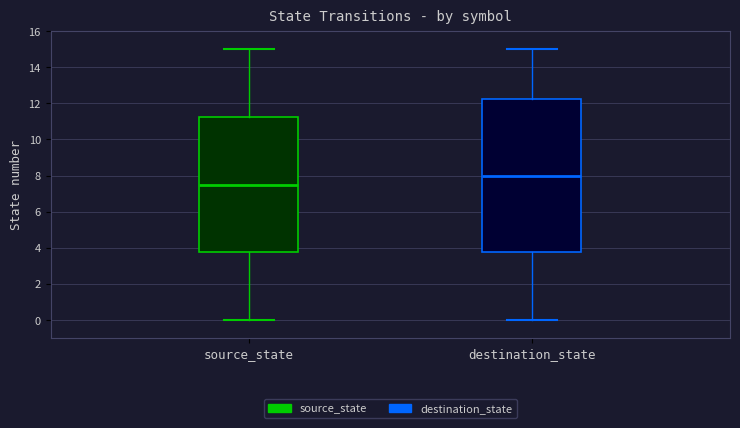

Which box's median line is the highest?

destination_state